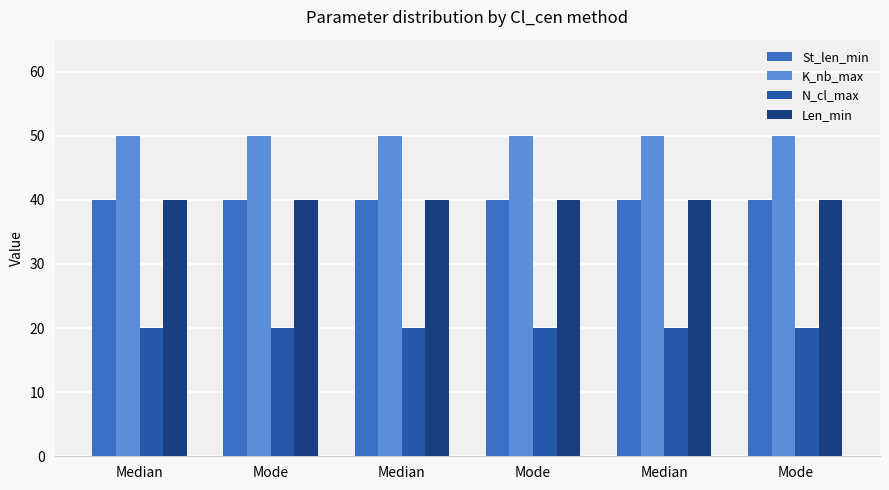

What is the approximate value of K_nb_max at Median?

50